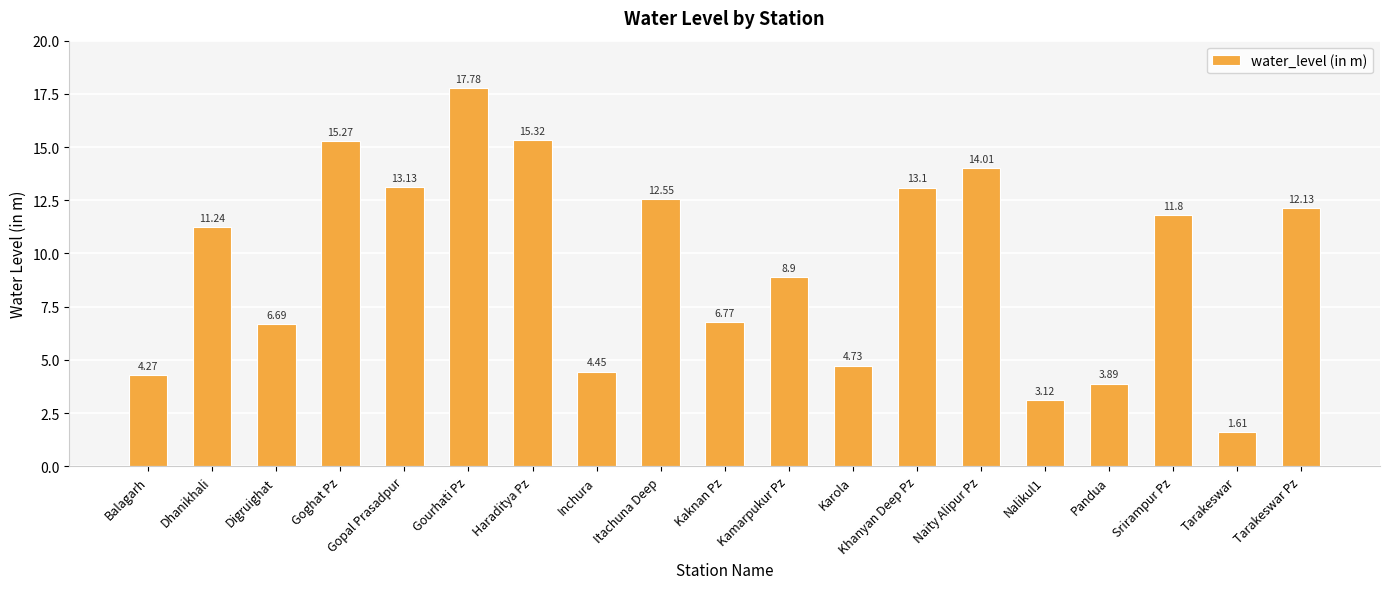

How many values are below 11?

9